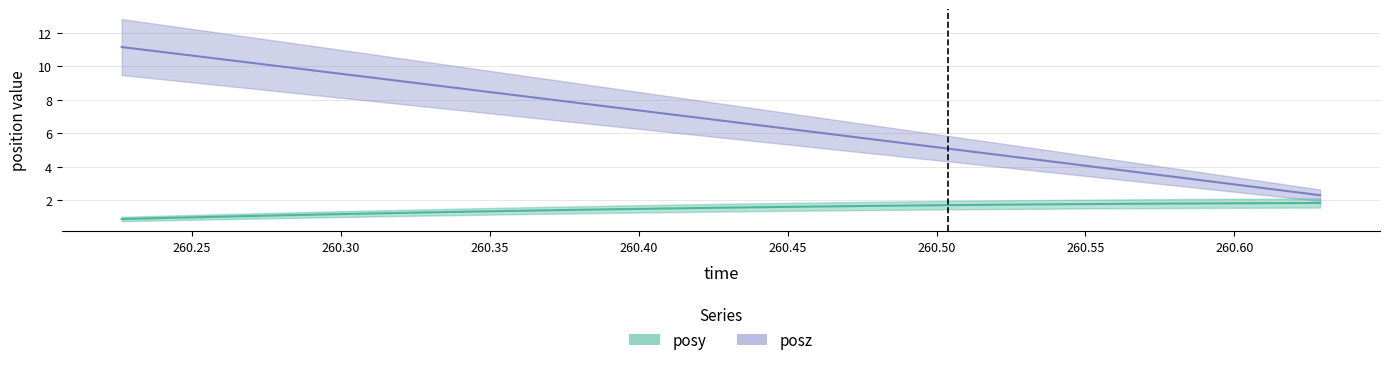

How many values in the posy series are below 1?

3